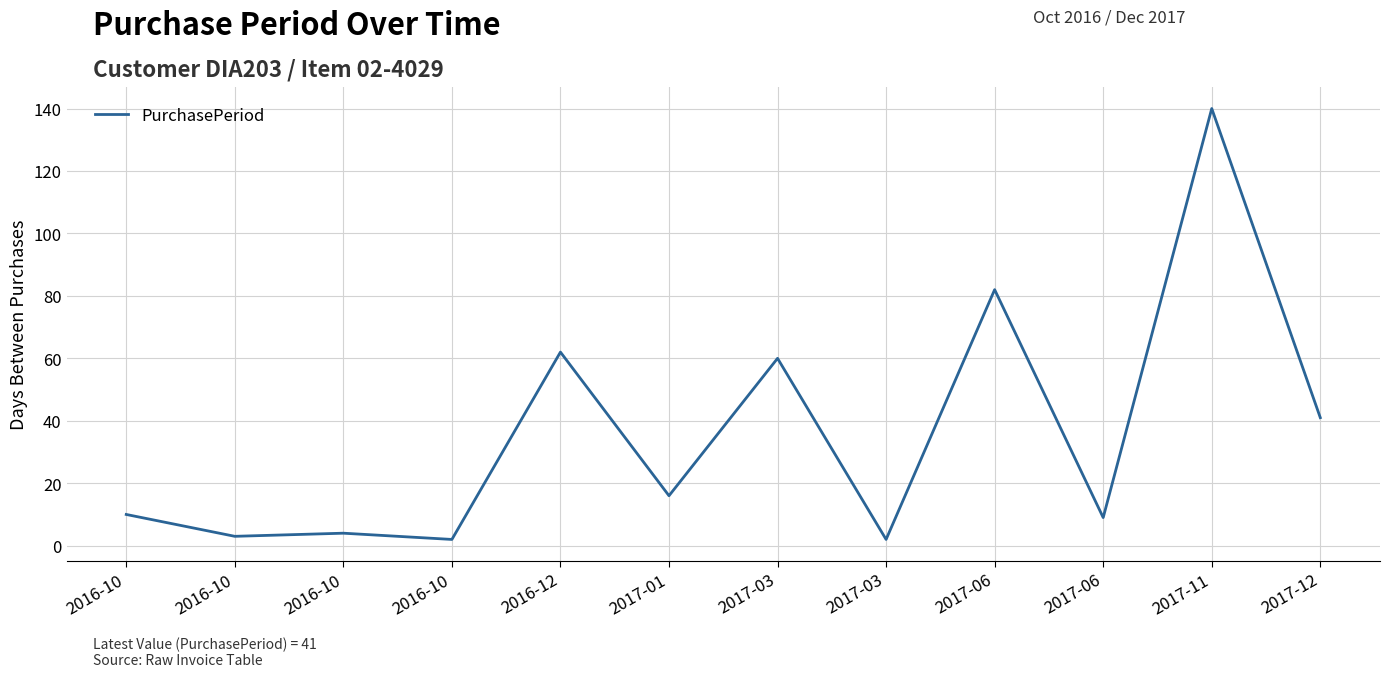

What is the sum of all values?

431